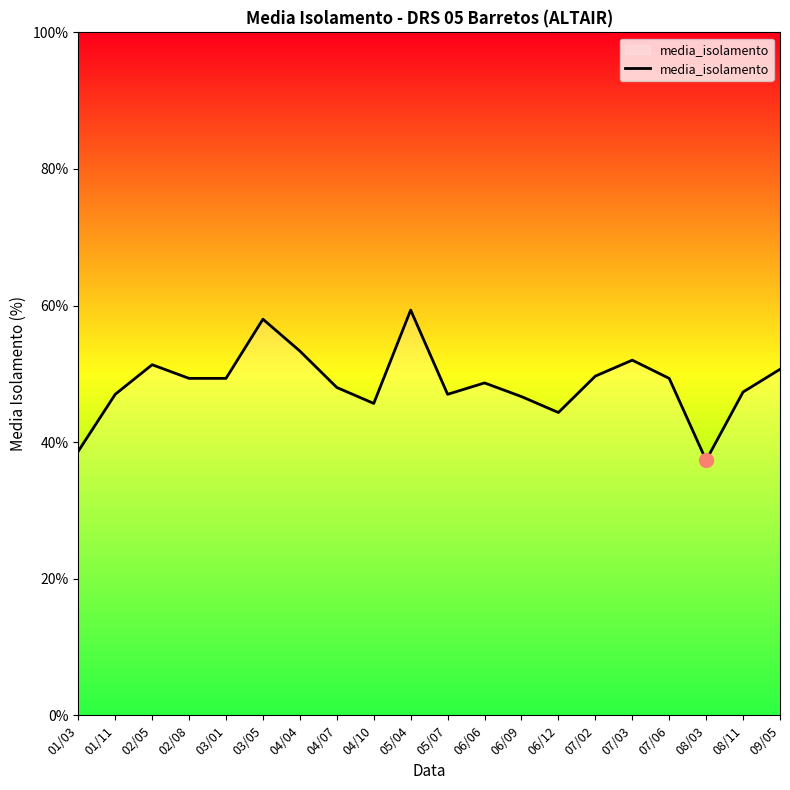

What is the sum of all values?

973.0